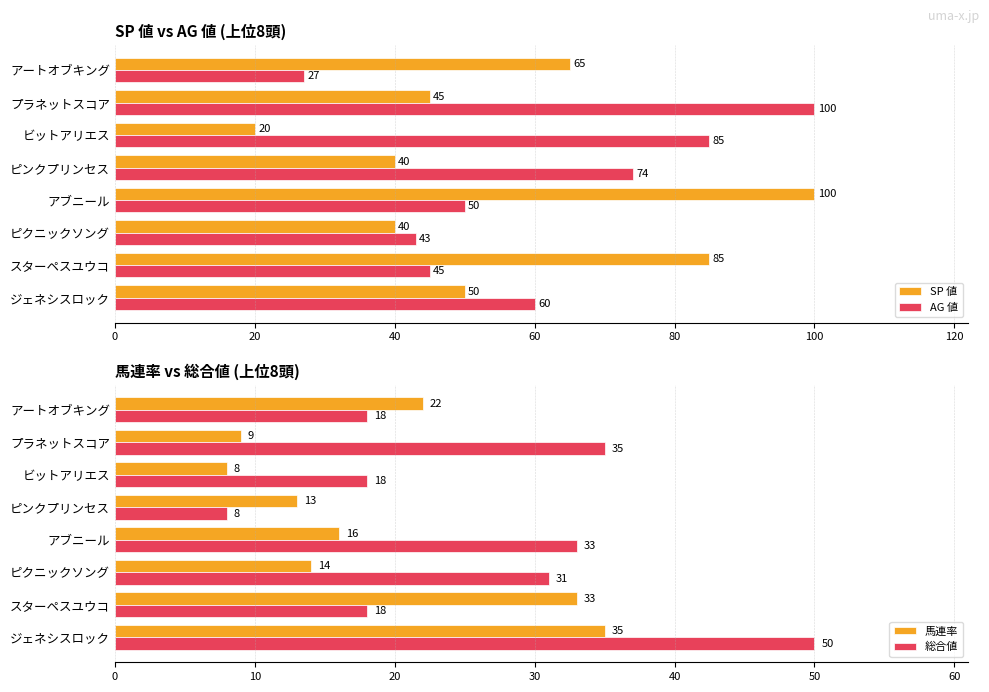

How many series are shown in this chart?

4